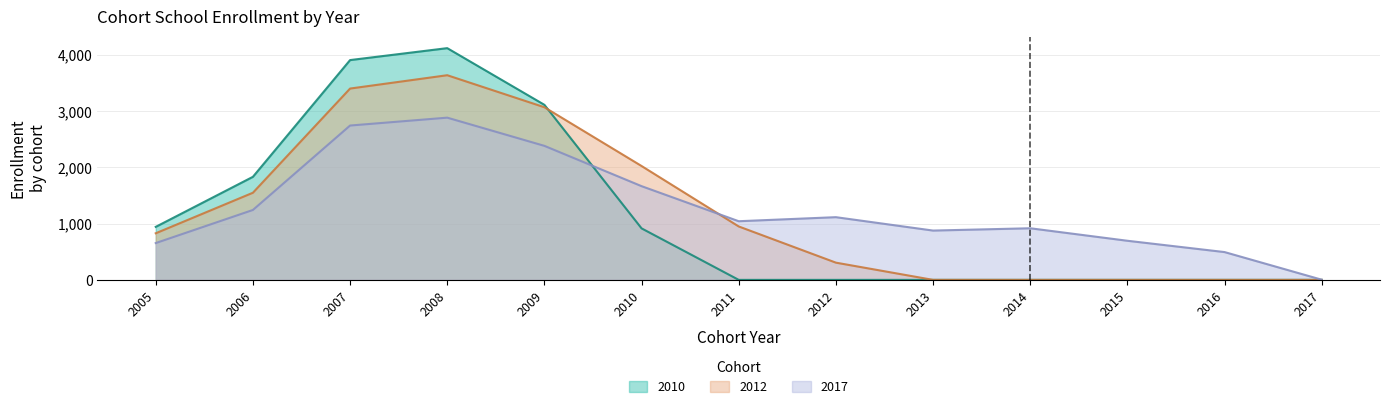

What is the difference between the highest and lowest values at 2016?

494